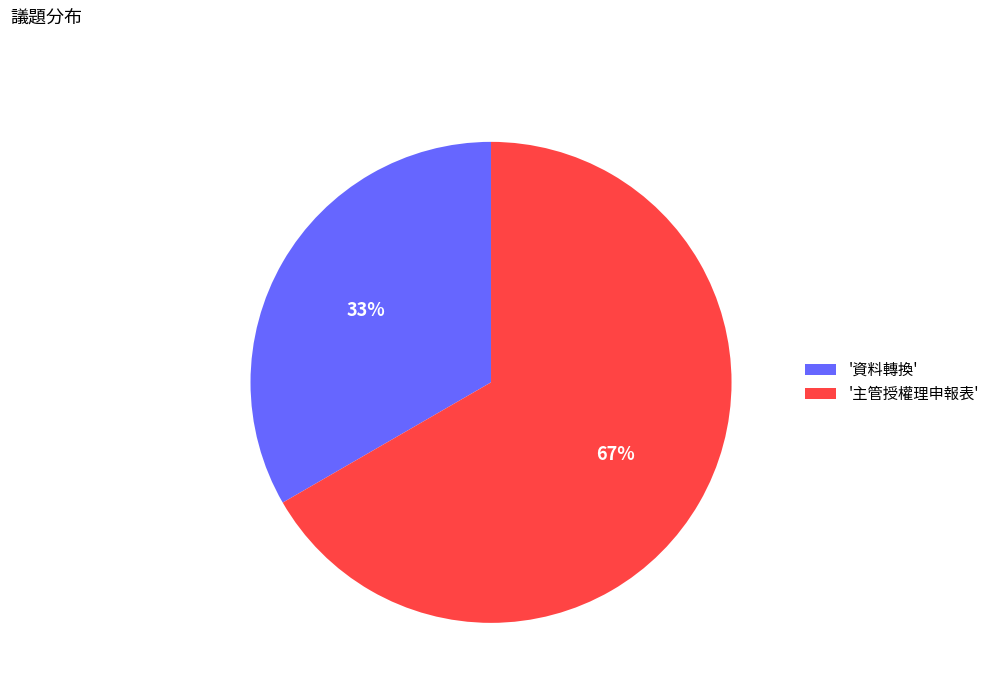

What percentage is the '資料轉換' slice, to the nearest percent?

33%